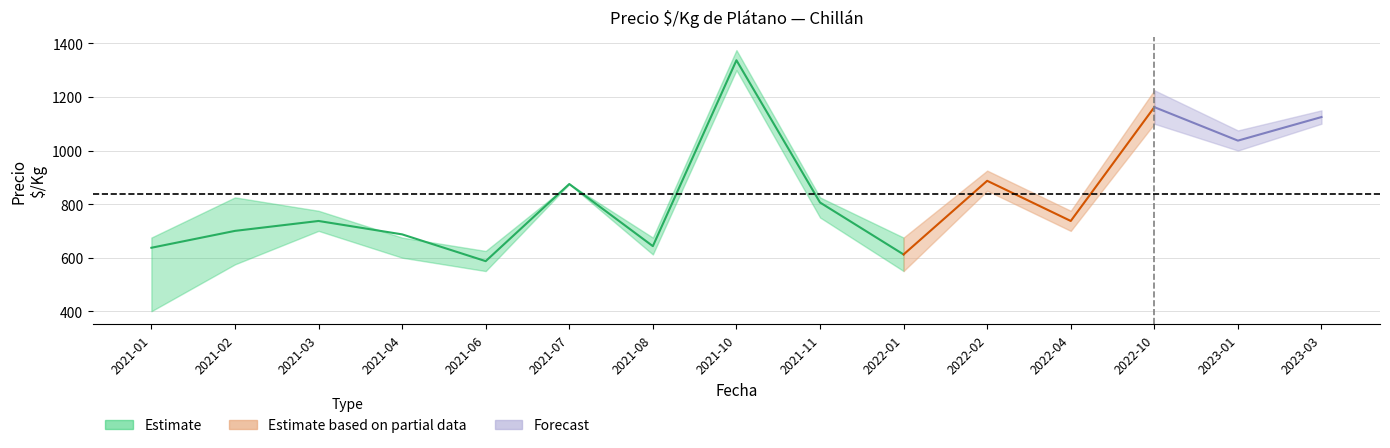

In Precio_prom, how many points are higher than both neighbors (excluding endpoints)?

5